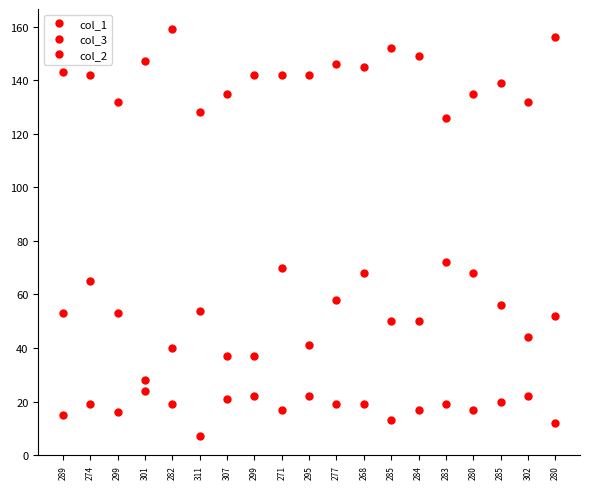

How many data points does each series have?

19